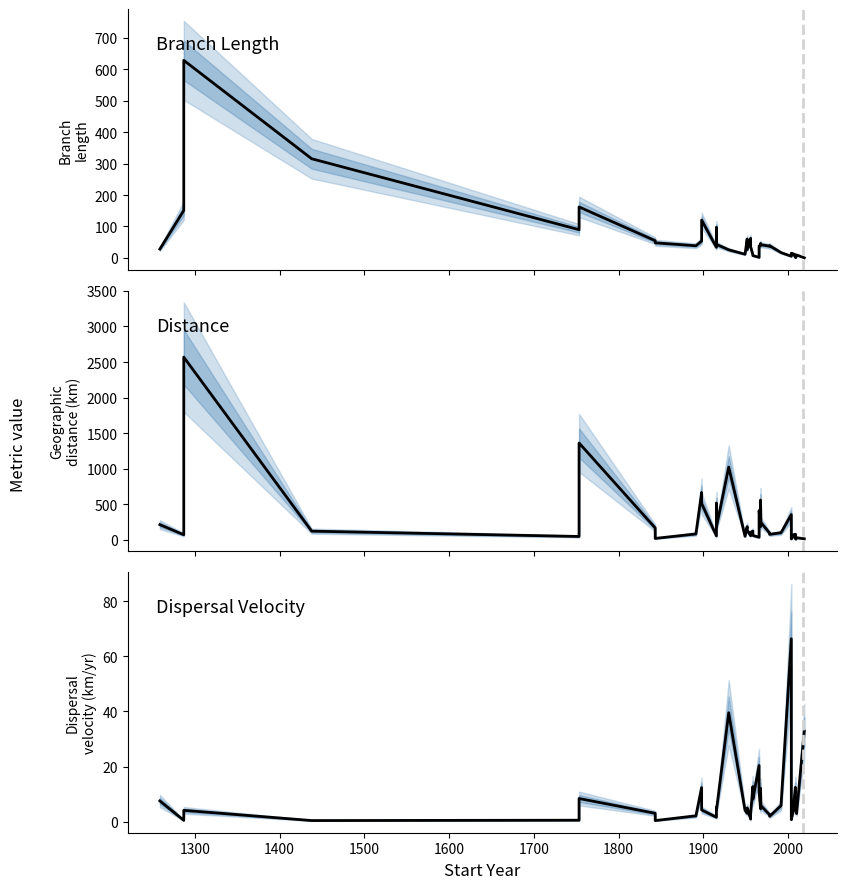

What is the sum of all distance values?

10651.3